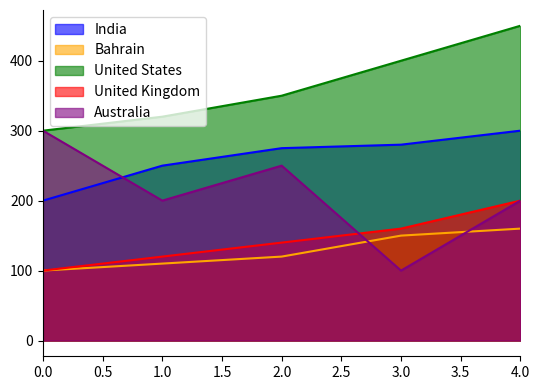

Which series has the largest total across all categories?

United States